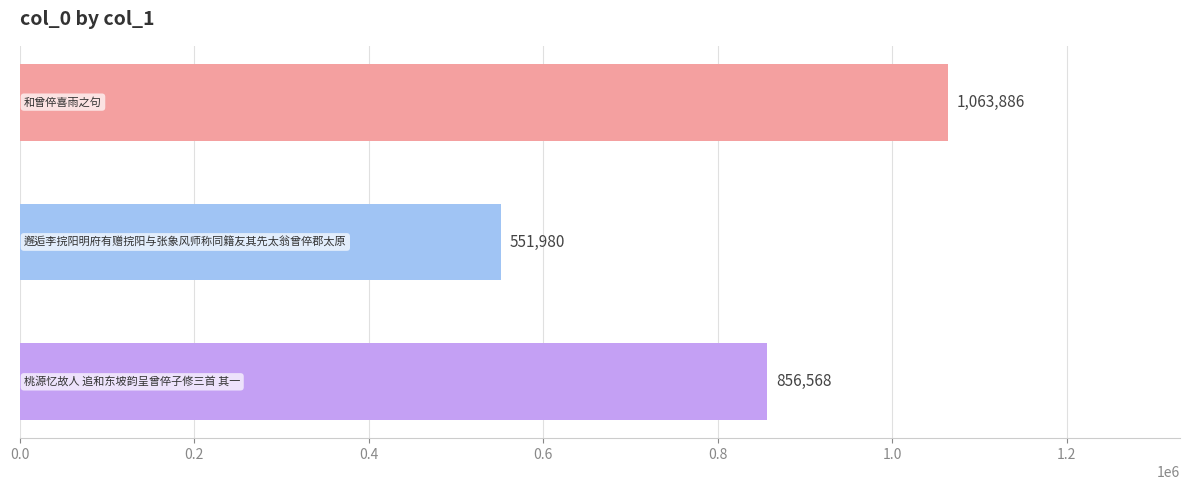

What is the difference between the maximum and minimum values?

511906